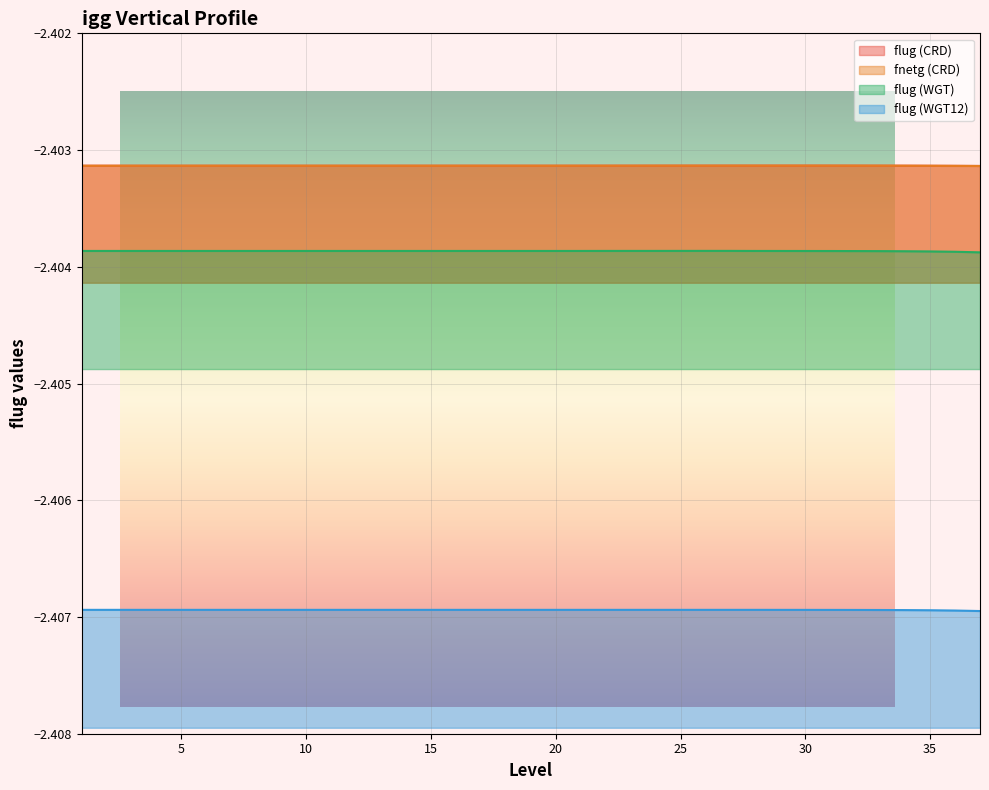

The fnetg (CRD) series shows -2.4 at 28. True or false?

True